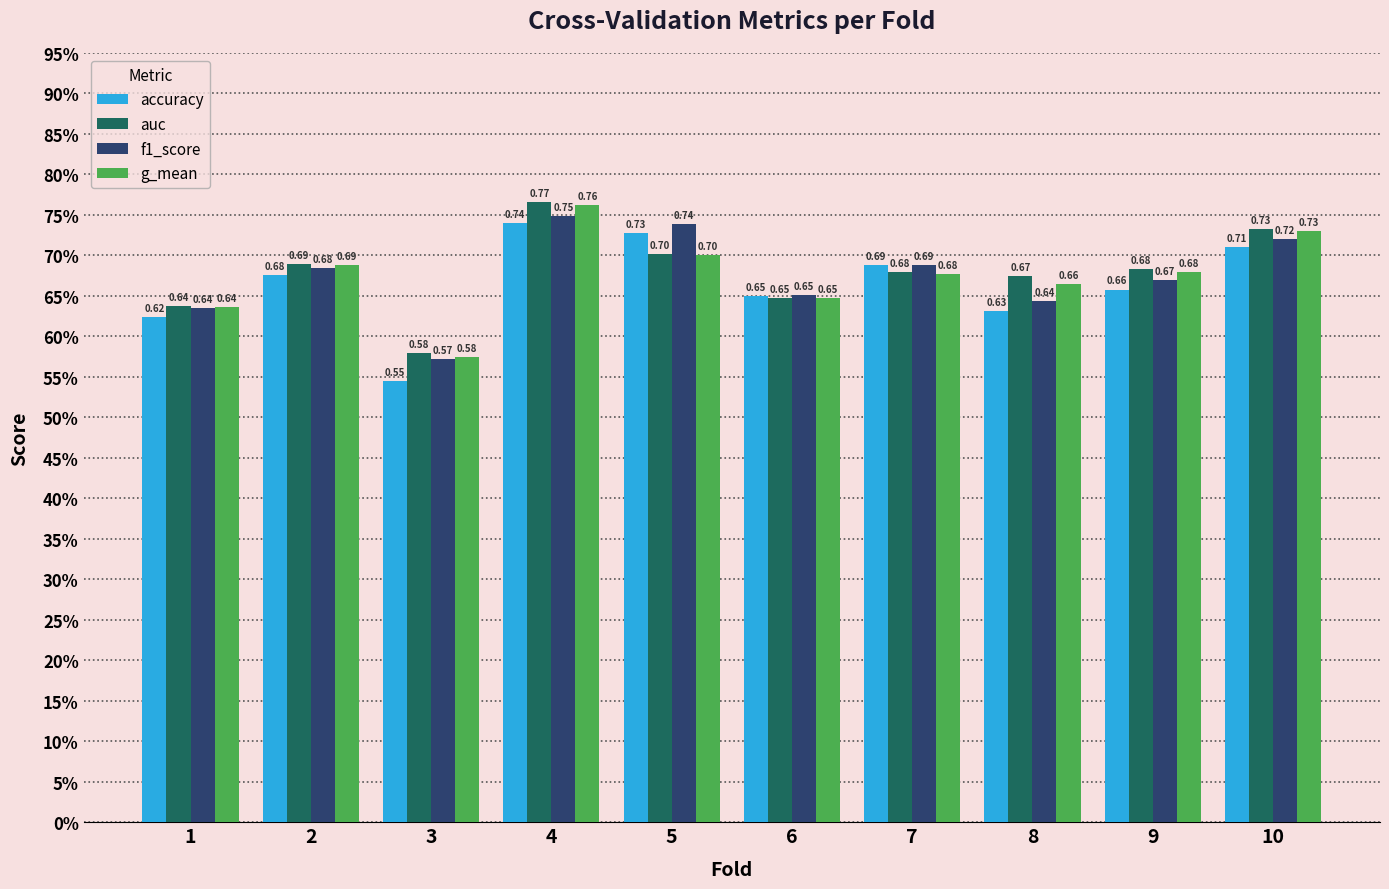

Does the chart contain stacked bars?

No